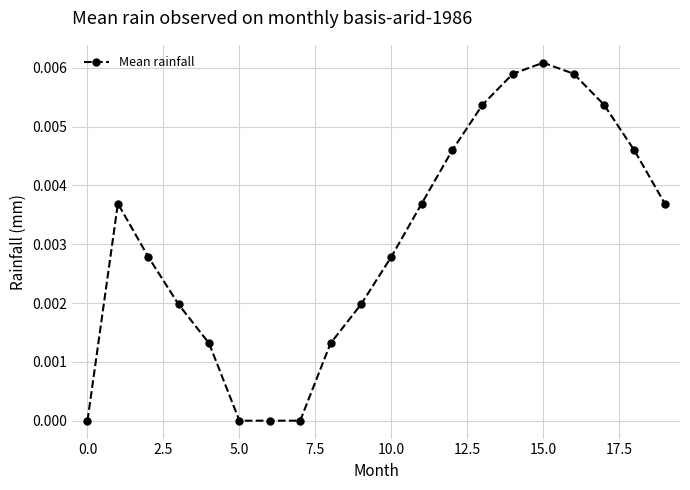

Between 10.0 and 0.0, which is larger?

10.0